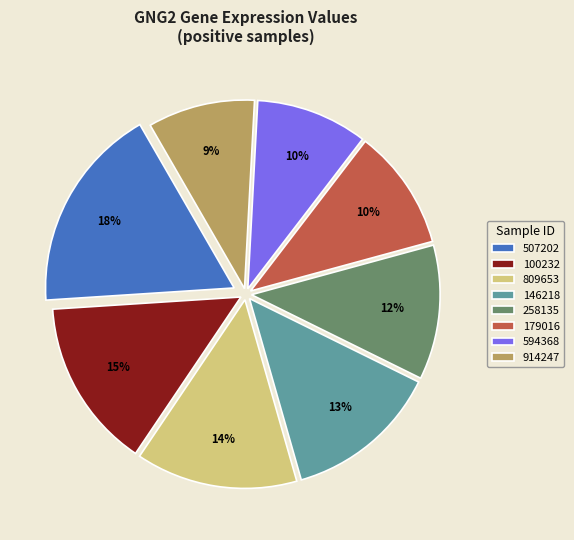

To the nearest percent, what portion does 100232 represent?

15%